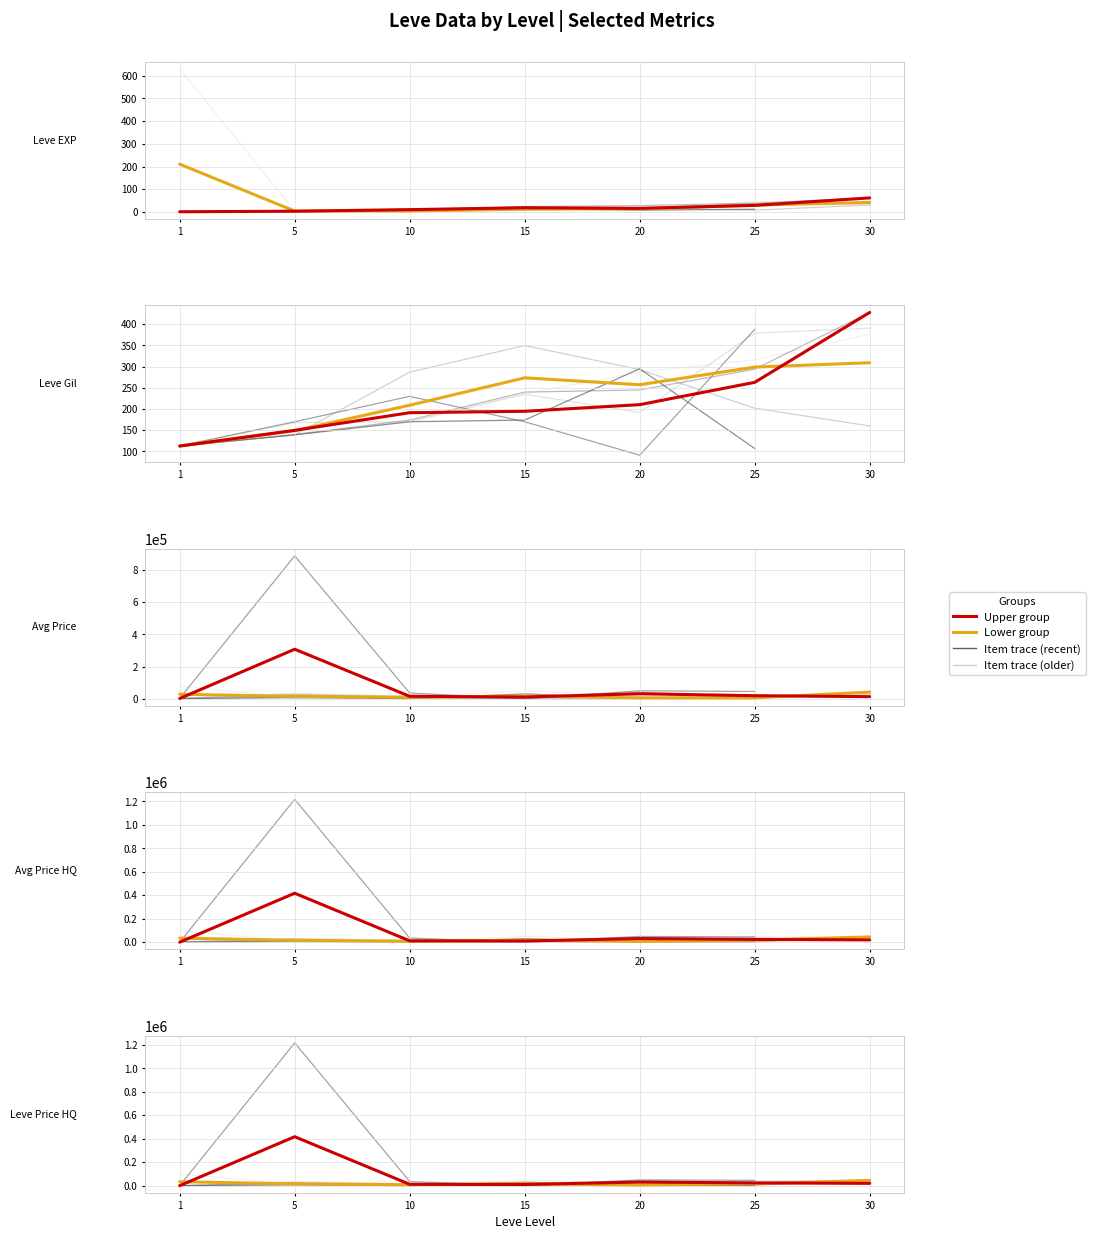

Reading left to right, list all the values displayed in this chart.

Lower group: 33334.0	15671.4	8368.8	16483.2	6666.7	16689.6	45000.0
Upper group: 86.8	417520.0	11650.0	10000.0	30946.3	23558.7	19616.7